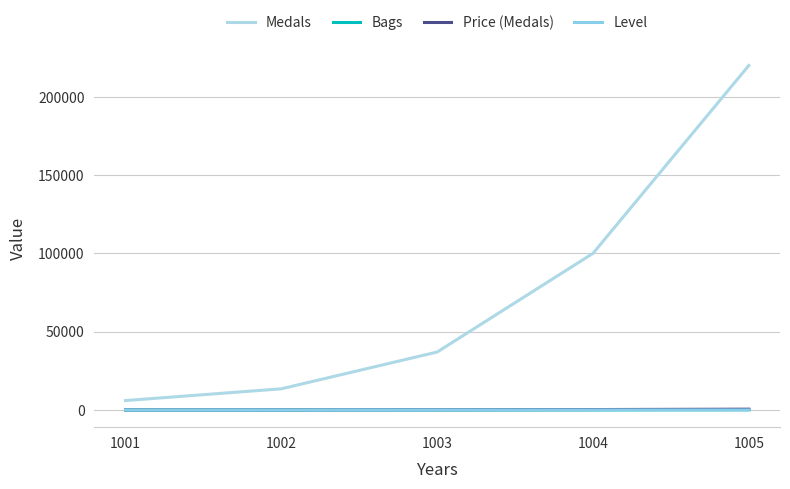

True or false: Medals and Price (Medals) cross at least once.

False